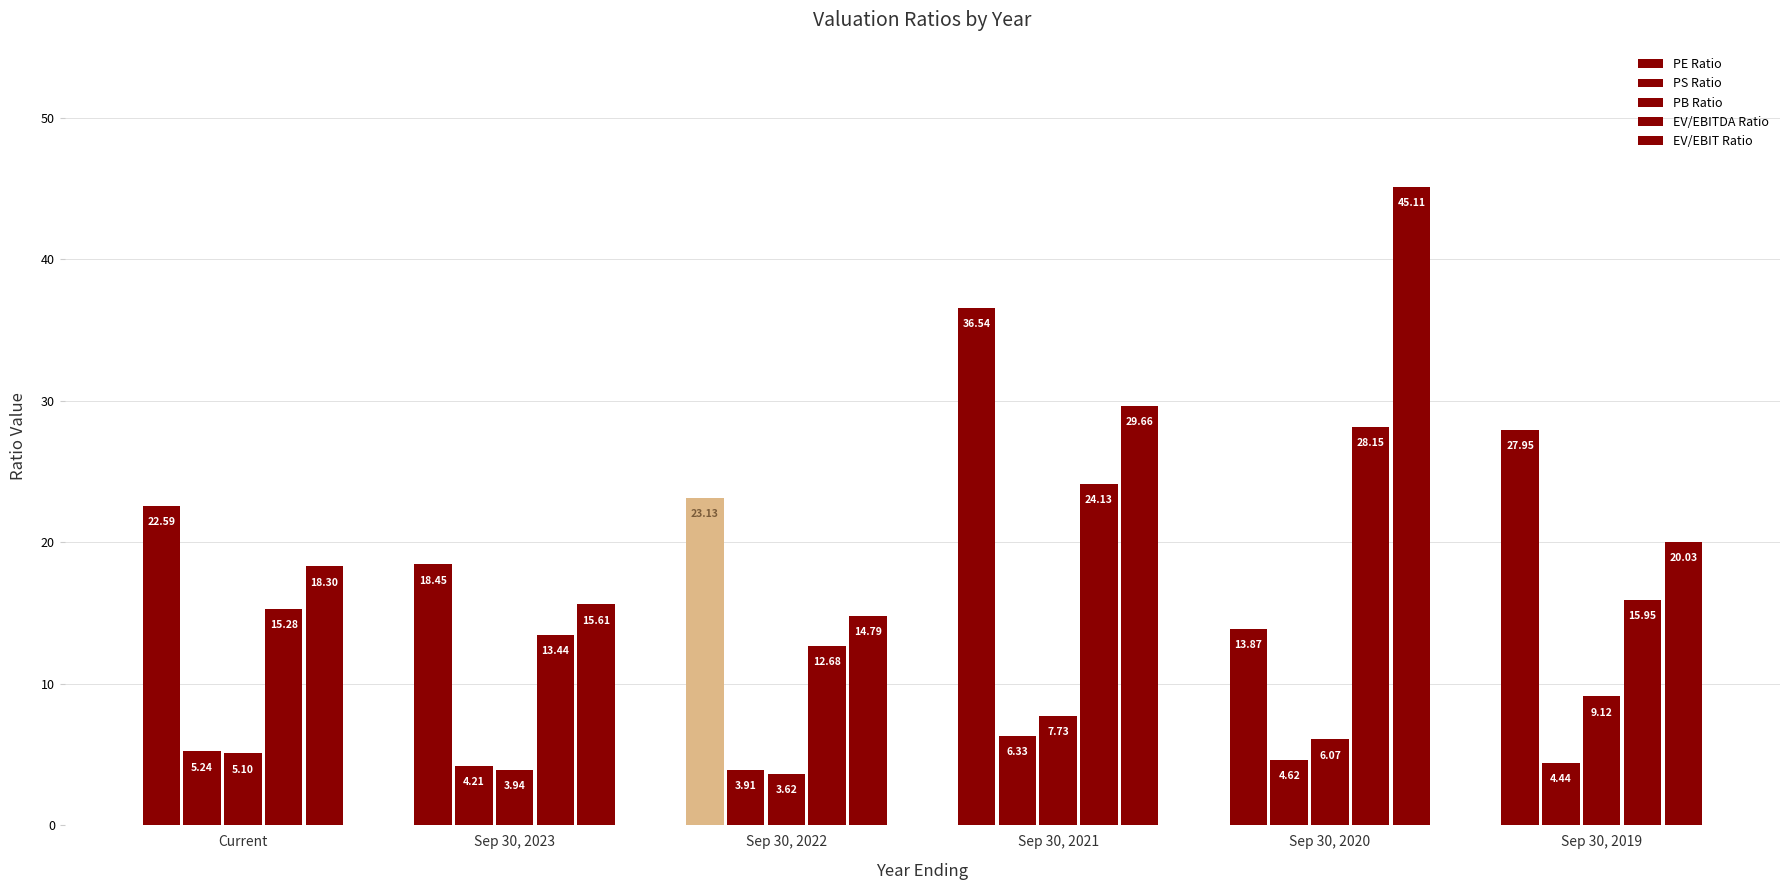

What is the difference between the maximum and minimum values in the EV/EBIT Ratio series?

30.3